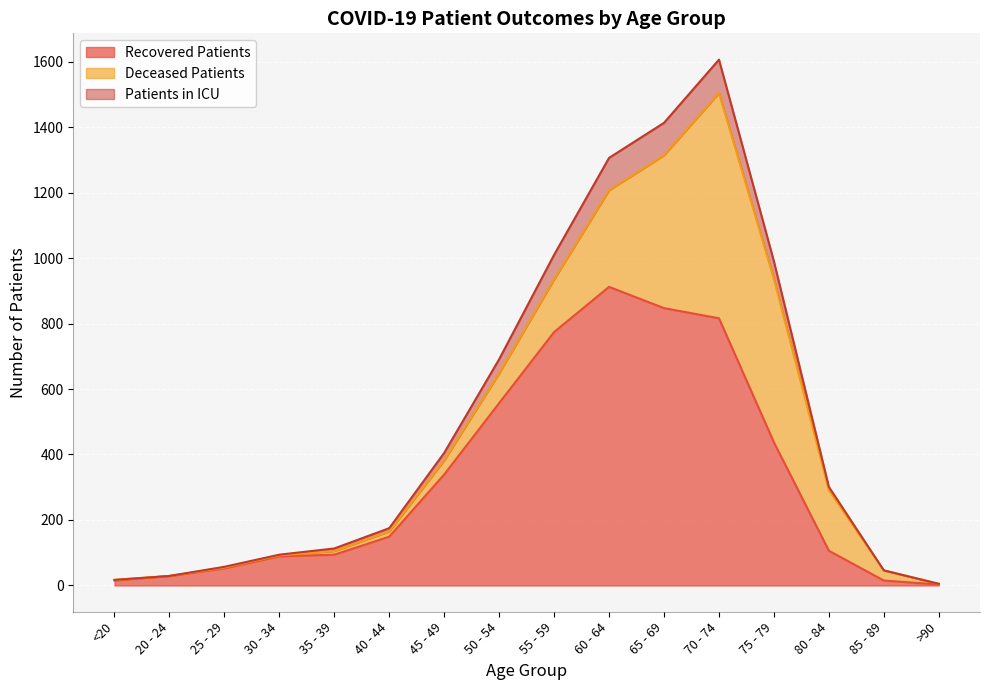

What is the label of the 3rd point from the left?

25 - 29